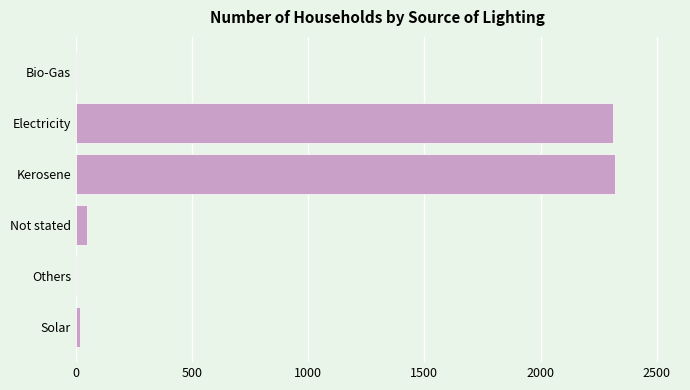

Which has a higher value, Others or Kerosene?

Kerosene